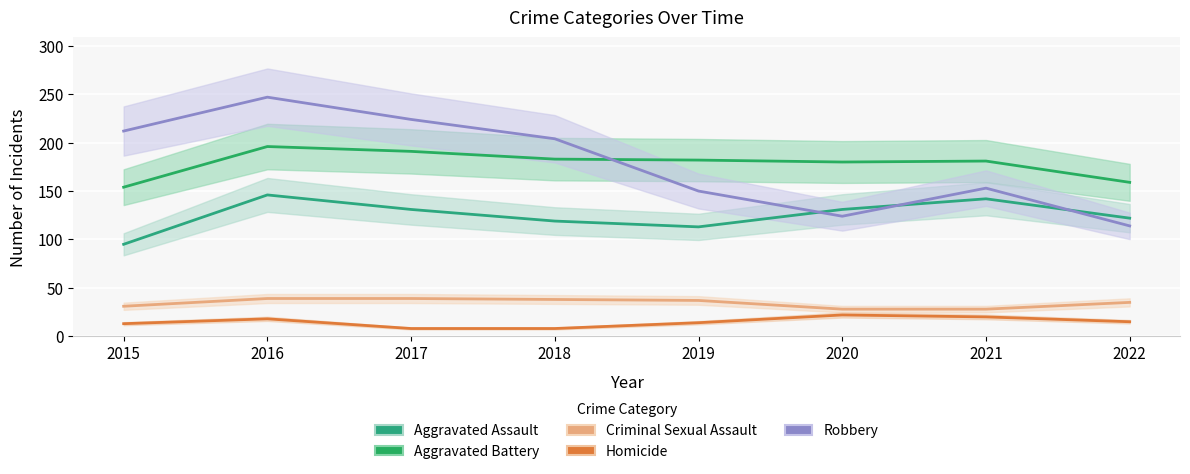

The value of Criminal Sexual Assault at 2015 is 10. True or false?

False